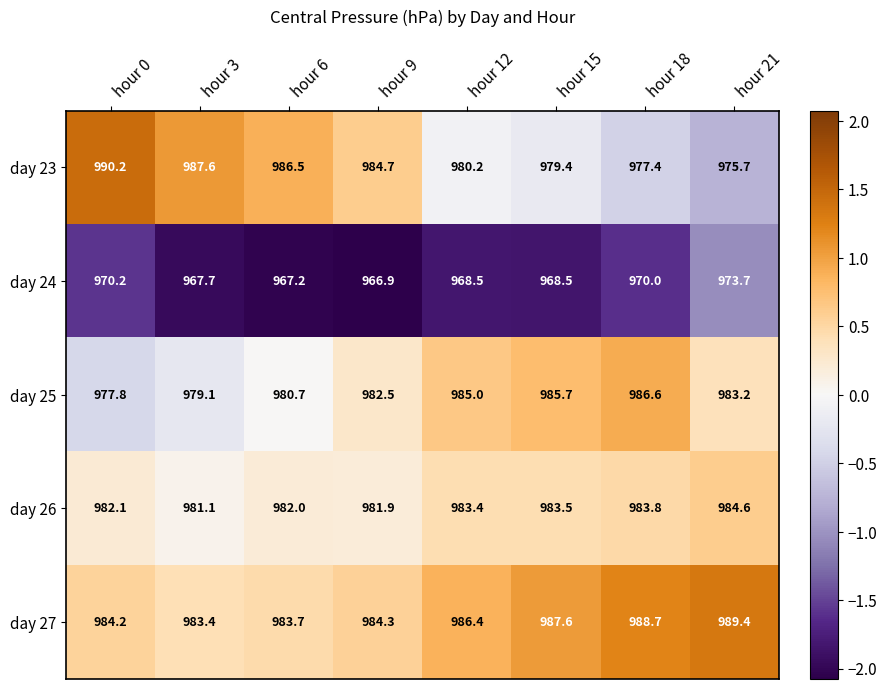

At which label is day 27 closest to 986?

hour 12